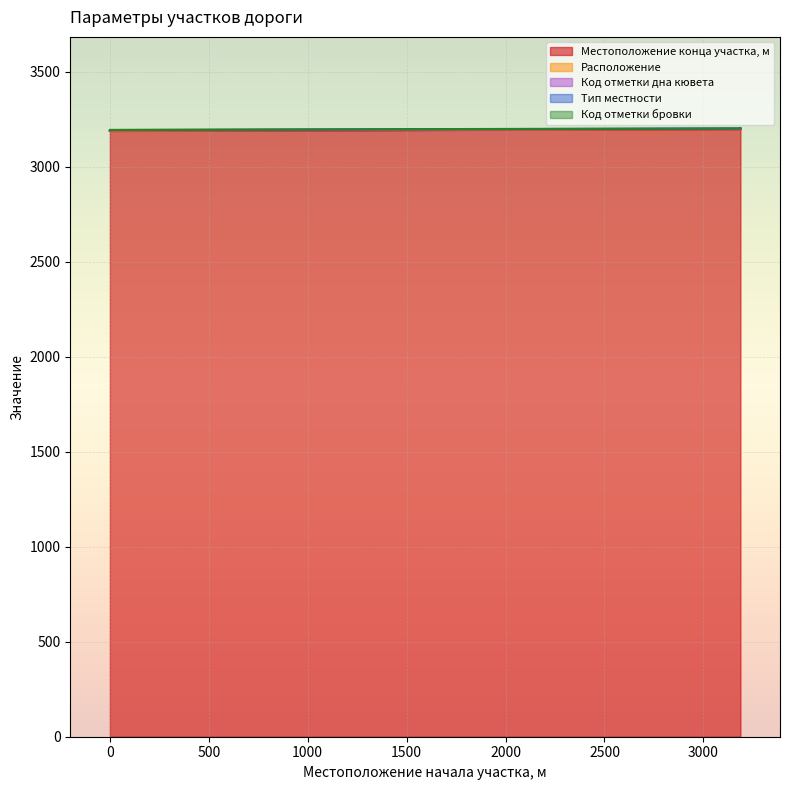

Reading right to left, what are all the values shown in this chart?

Местоположение конца участка, м: 3197	3197	3187	3187
Расположение: 2	1	2	1
Код отметки дна кювета: 1	1	2	2
Тип местности: 1	1	1	1
Код отметки бровки: 1	1	1	1